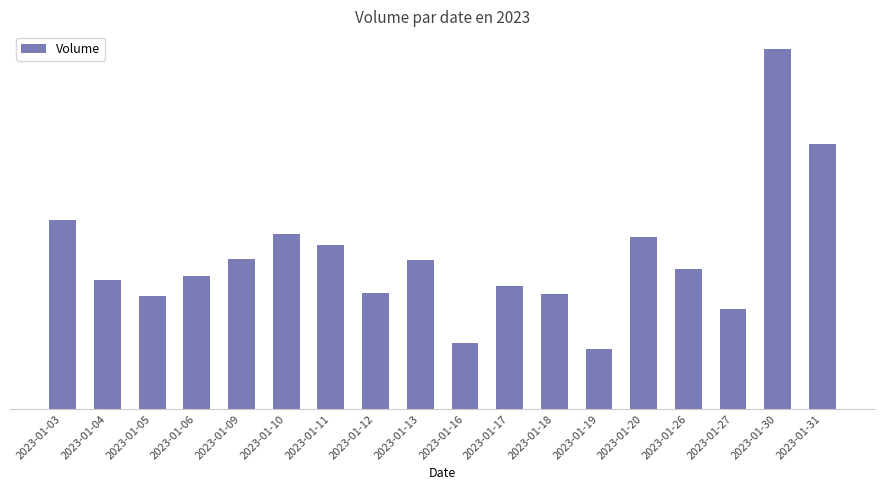

True or false: the data shows 141392052 at 2023-01-09.

True